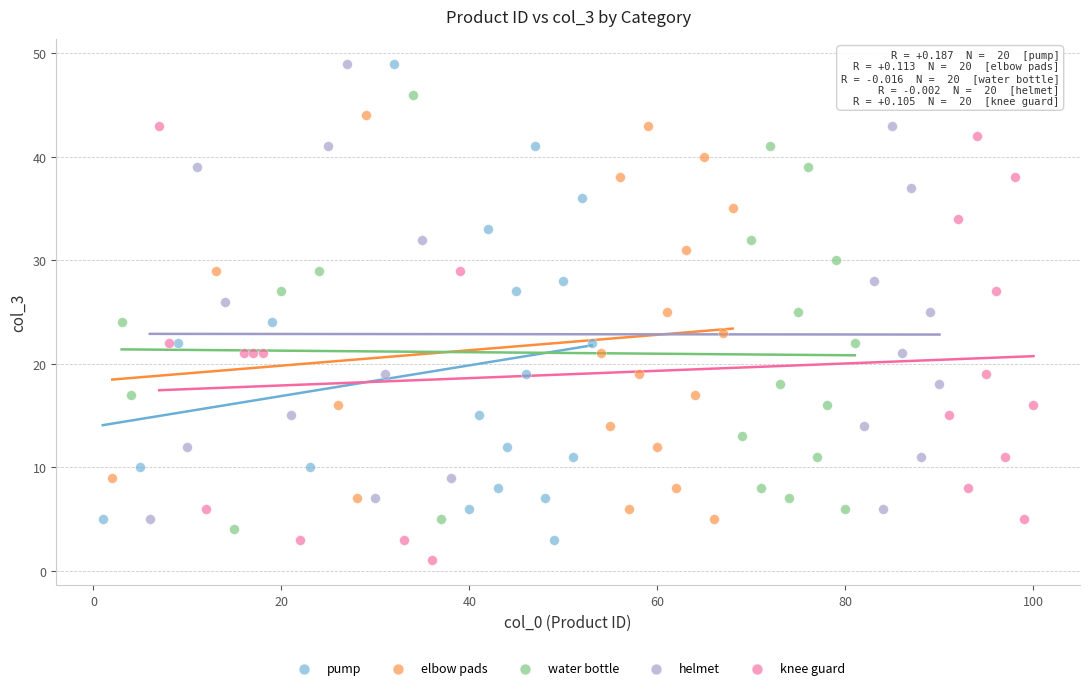

Which series reaches the minimum Y coordinate?

knee guard